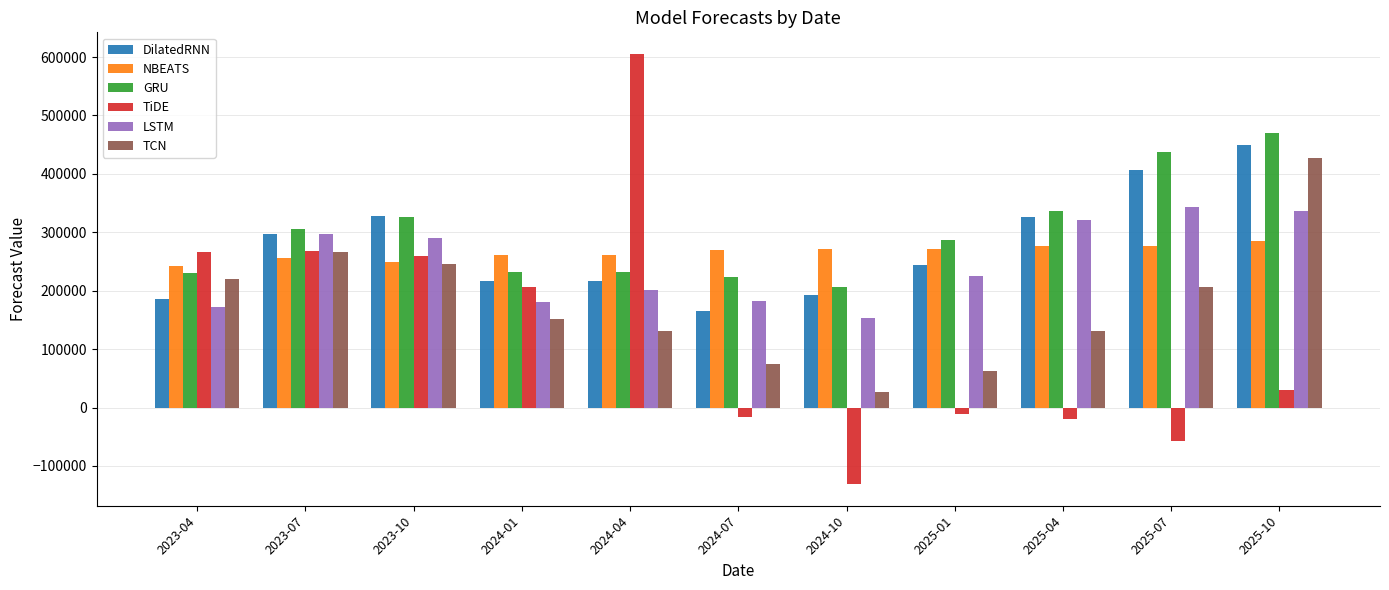

How many bars are there in each group?

6